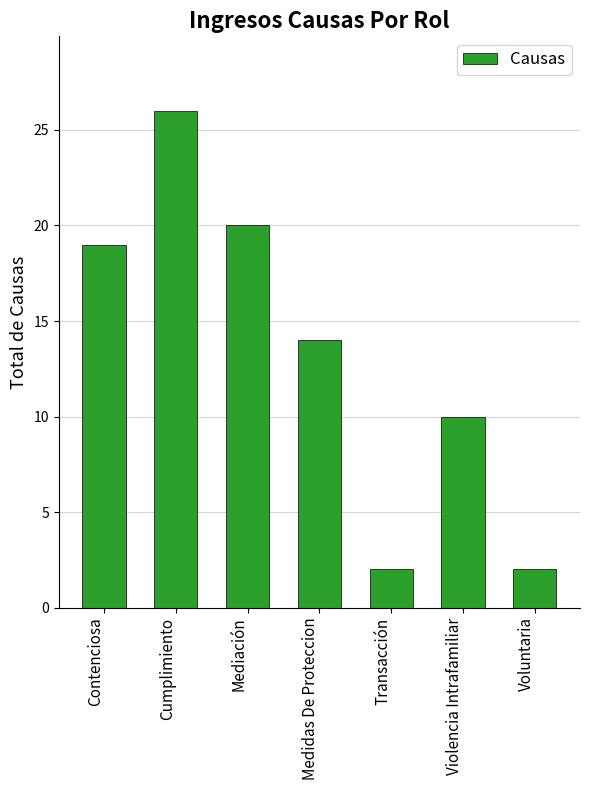

Are the bars grouped side by side (vs. stacked)?

No